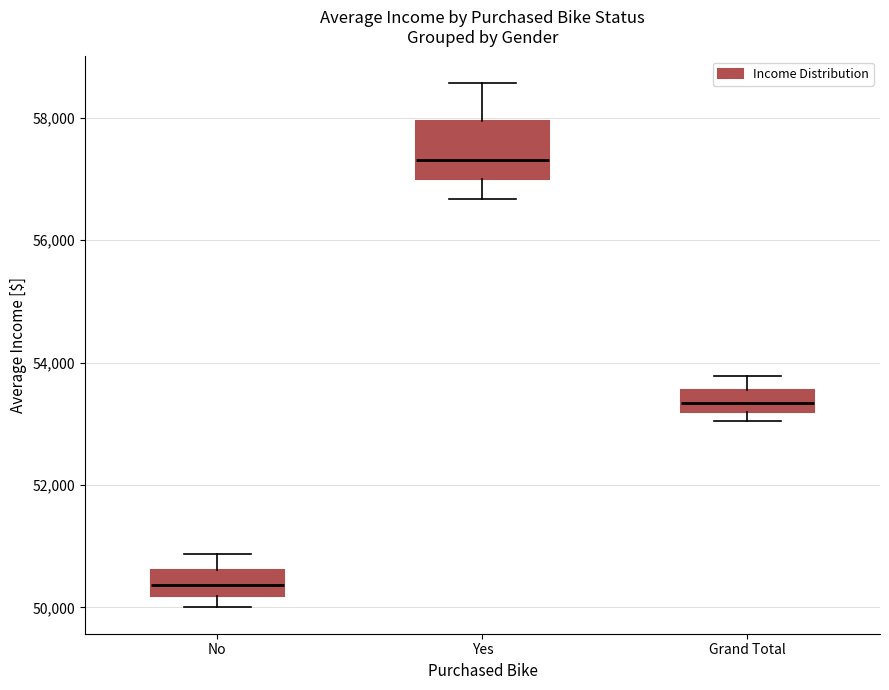

Reading left to right, transcribe this box plot: for each box, give where its median line is, the range the box spans, and where its two whiskers end, as read against the y-axis. The values are not printed on the chart, so give them approximately, as read against the axis.

No: median 50400, box 50200 to 50600, whiskers 50000 to 50800
Yes: median 57400, box 57000 to 58000, whiskers 56600 to 58600
Grand Total: median 53400, box 53200 to 53600, whiskers 53000 to 53800